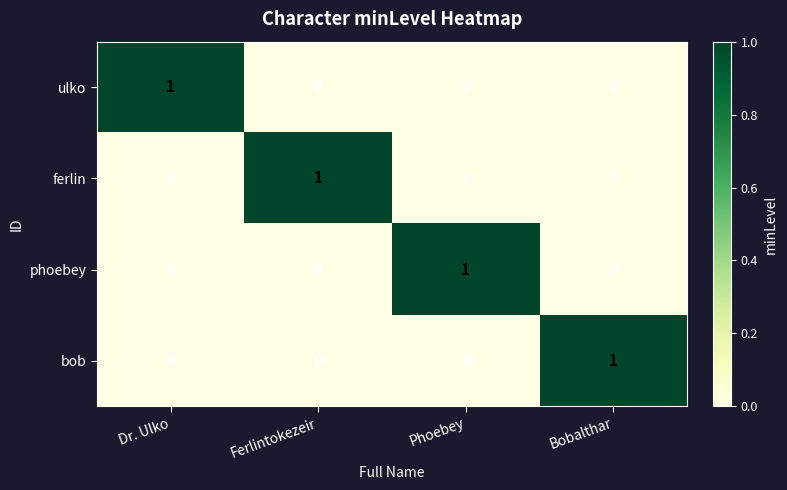

Reading left to right, what are all the values shown in this chart?

ulko: Dr. Ulko=1	Ferlintokezeir=0	Phoebey=0	Bobalthar=0
ferlin: Dr. Ulko=0	Ferlintokezeir=1	Phoebey=0	Bobalthar=0
phoebey: Dr. Ulko=0	Ferlintokezeir=0	Phoebey=1	Bobalthar=0
bob: Dr. Ulko=0	Ferlintokezeir=0	Phoebey=0	Bobalthar=1